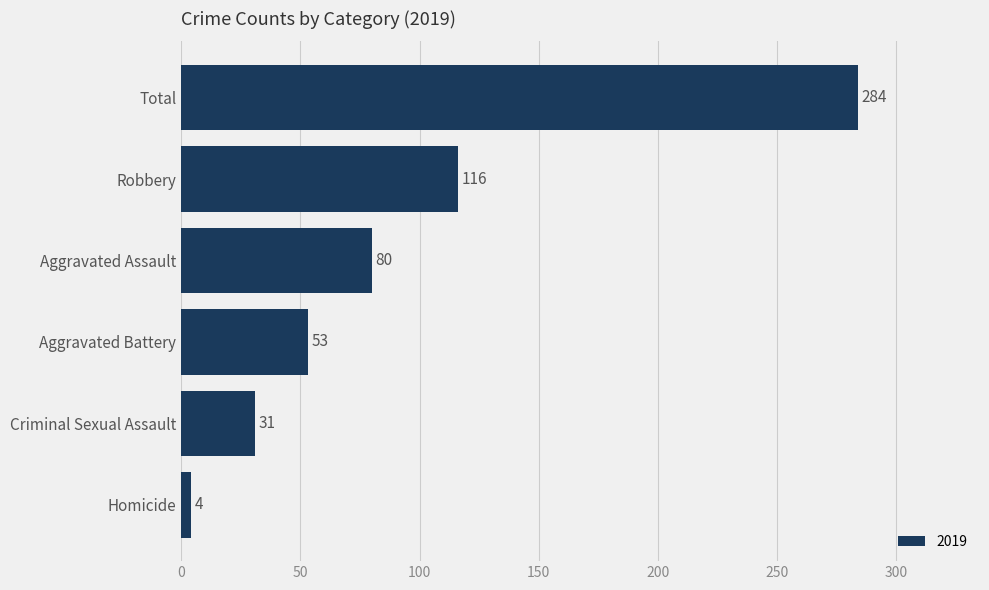

Read the value at Criminal Sexual Assault, to the nearest 5.

30